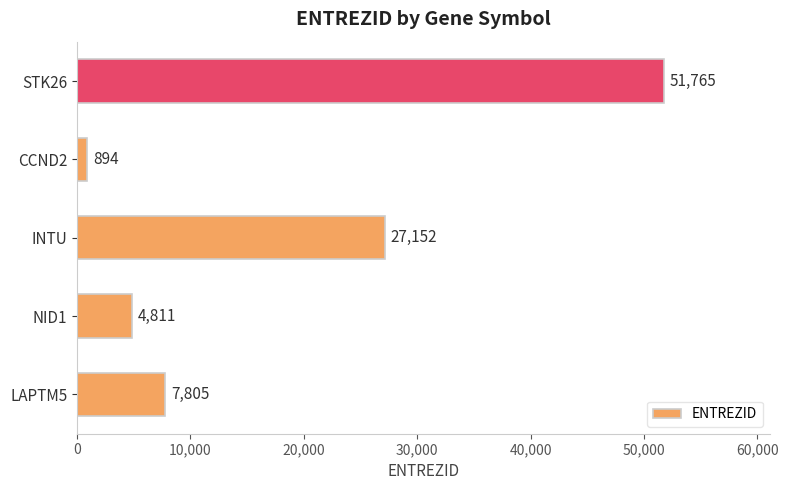

Are the bars grouped side by side (vs. stacked)?

No